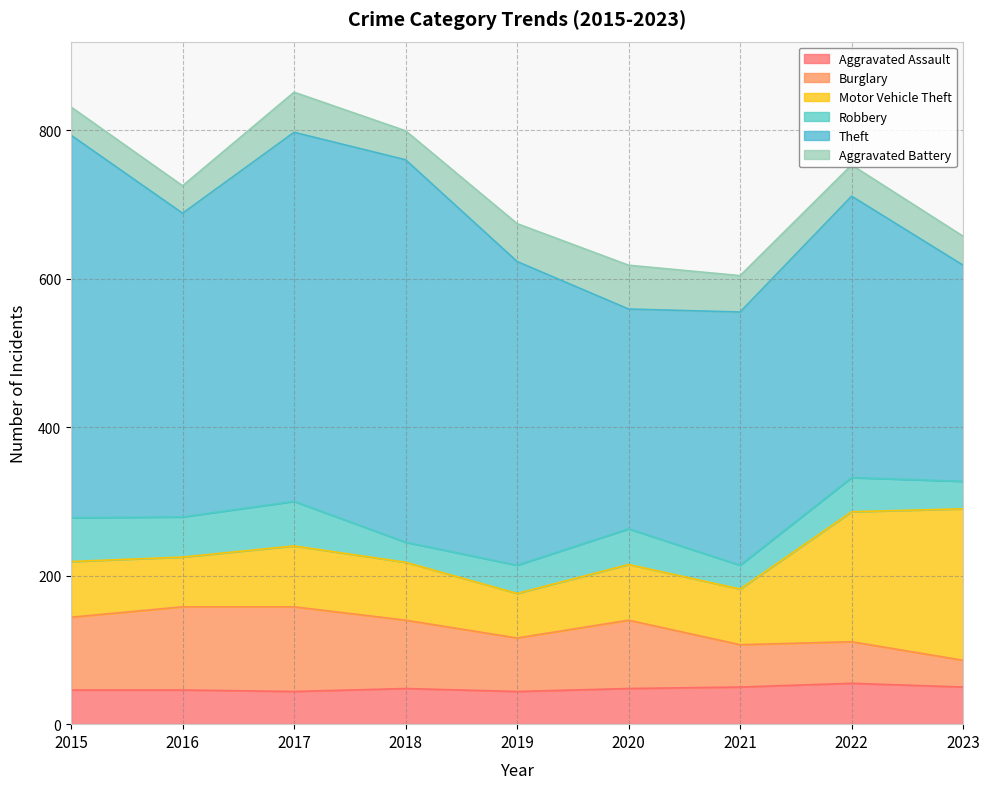

What is the highest value of the Burglary series?

114